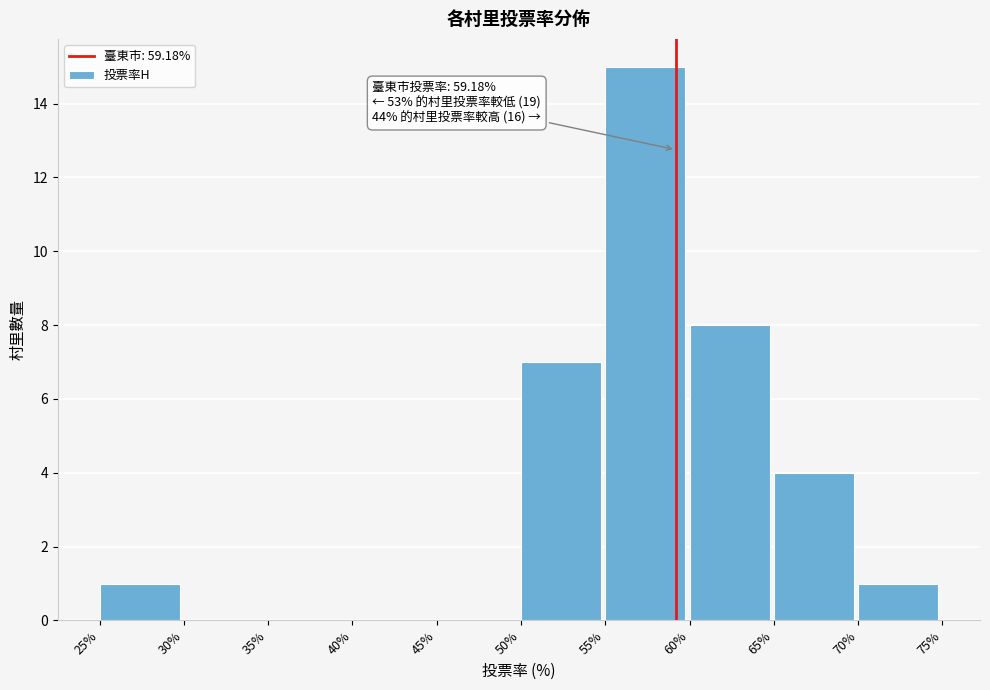

Which range on the x-axis has the tallest bar?

55% to 60%